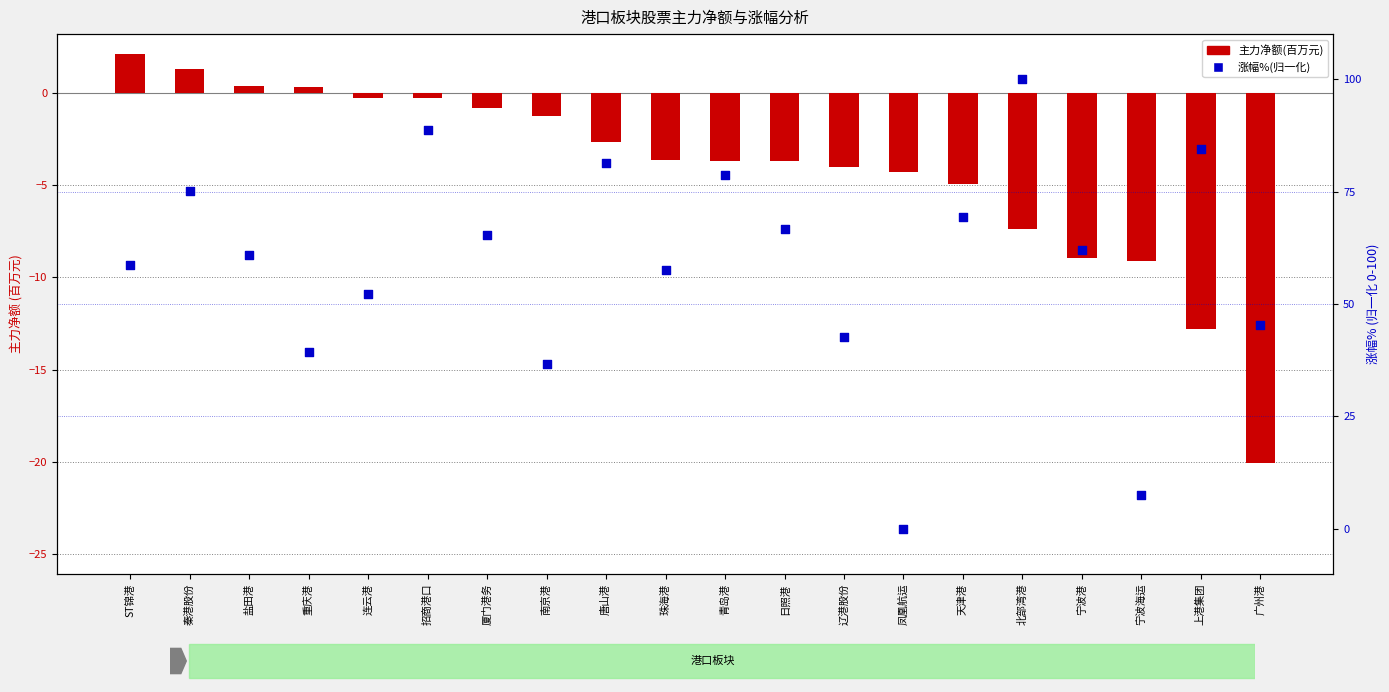

At which category is the sum across all series the highest?

北部湾港